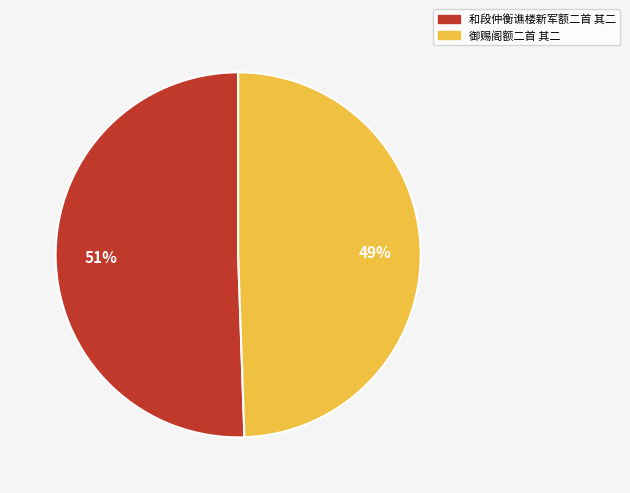

The 和段仲衡谯楼新军额二首 其二 slice represents 59% of the pie. True or false?

False